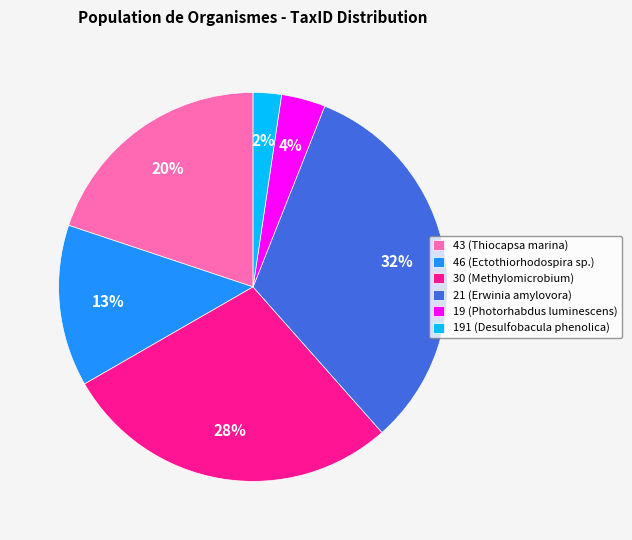

To the nearest percent, what is the difference between the 19 (Photorhabdus luminescens) and 43 (Thiocapsa marina) slice percentages?

16%